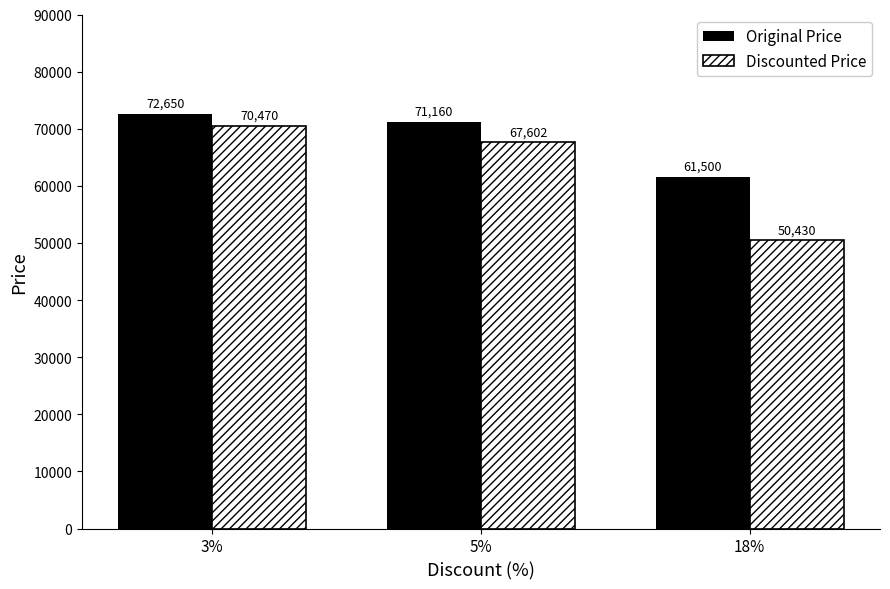

What is the label of the 2nd bar from the right?

5%